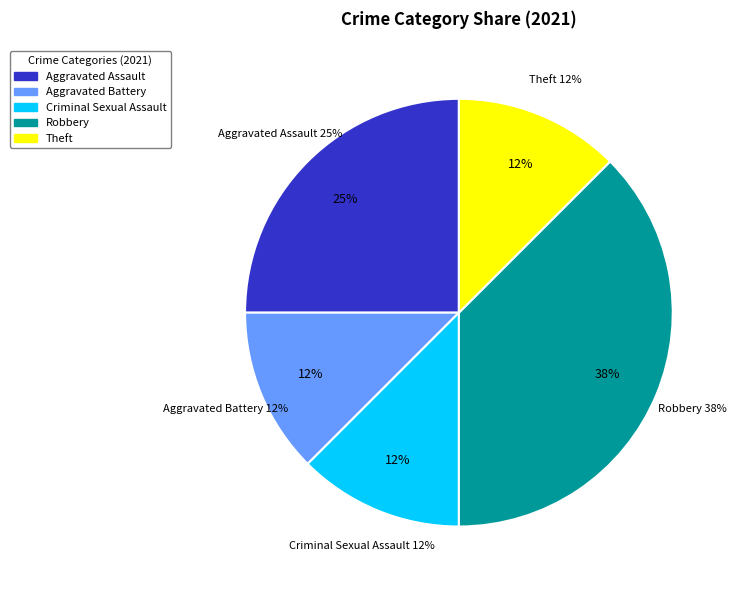

How many segments does this pie chart have?

5